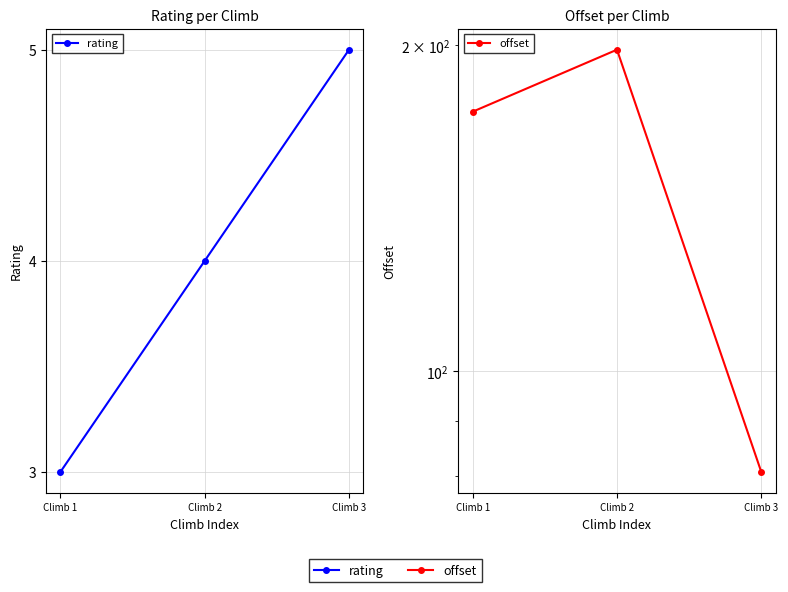

How many distinct data groups are displayed?

2